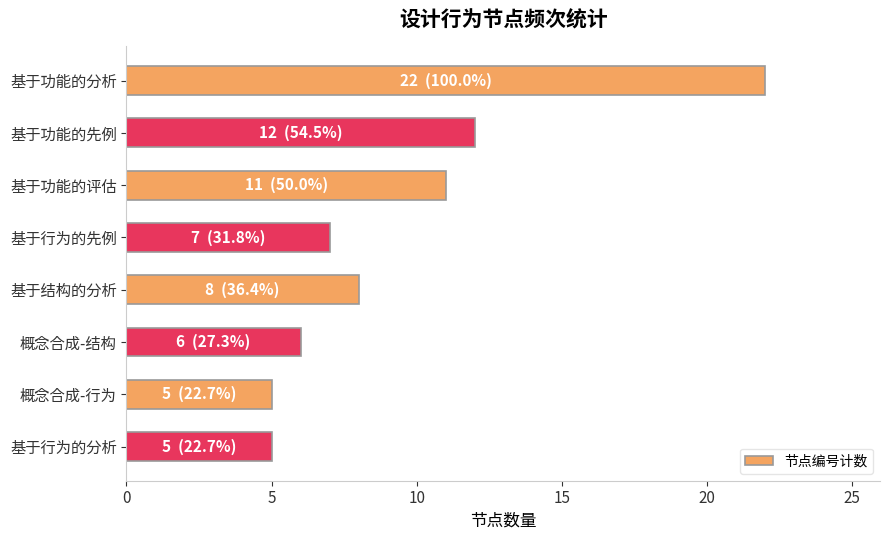

How many data points does each series have?

8